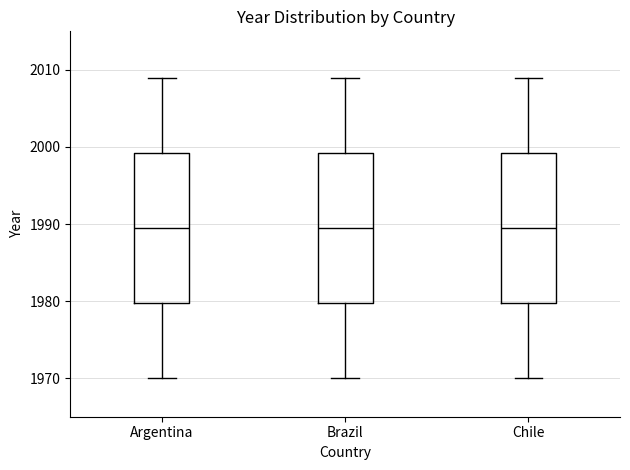

Reading left to right, transcribe this box plot: for each box, give where its median line is, the range the box spans, and where its two whiskers end, as read against the y-axis. The values are not printed on the chart, so give them approximately, as read against the axis.

Argentina: median 1990, box 1980 to 1999, whiskers 1970 to 2009
Brazil: median 1990, box 1980 to 1999, whiskers 1970 to 2009
Chile: median 1990, box 1980 to 1999, whiskers 1970 to 2009